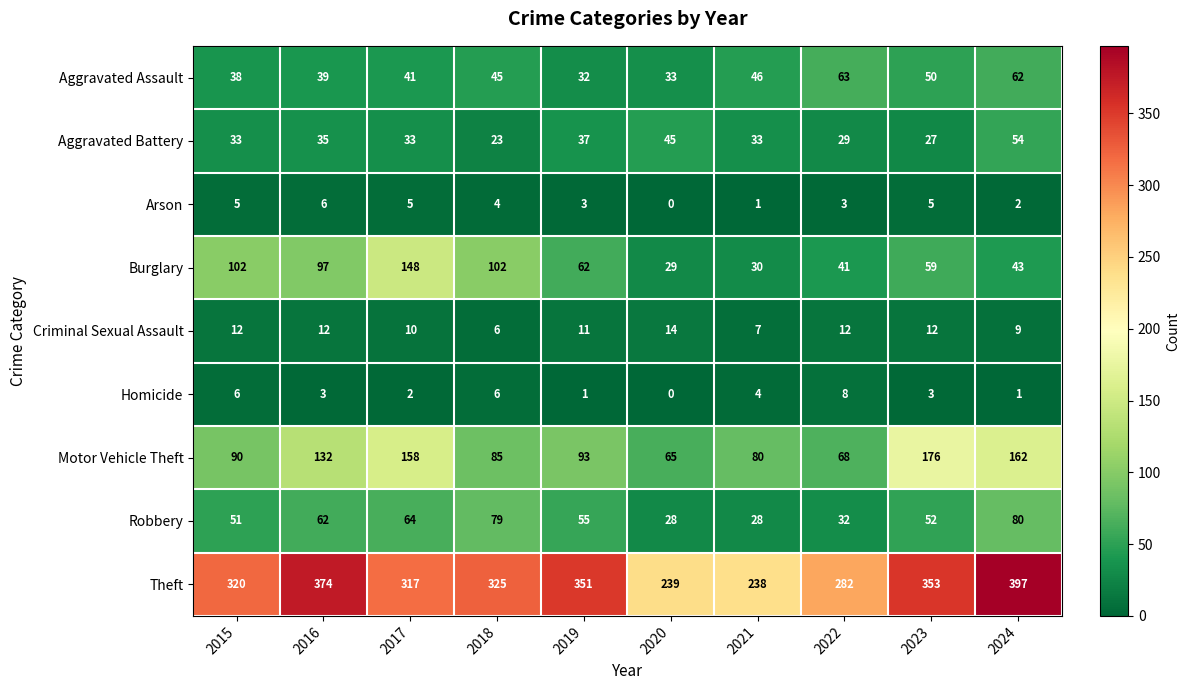

At which category is the sum across all series the highest?

2024